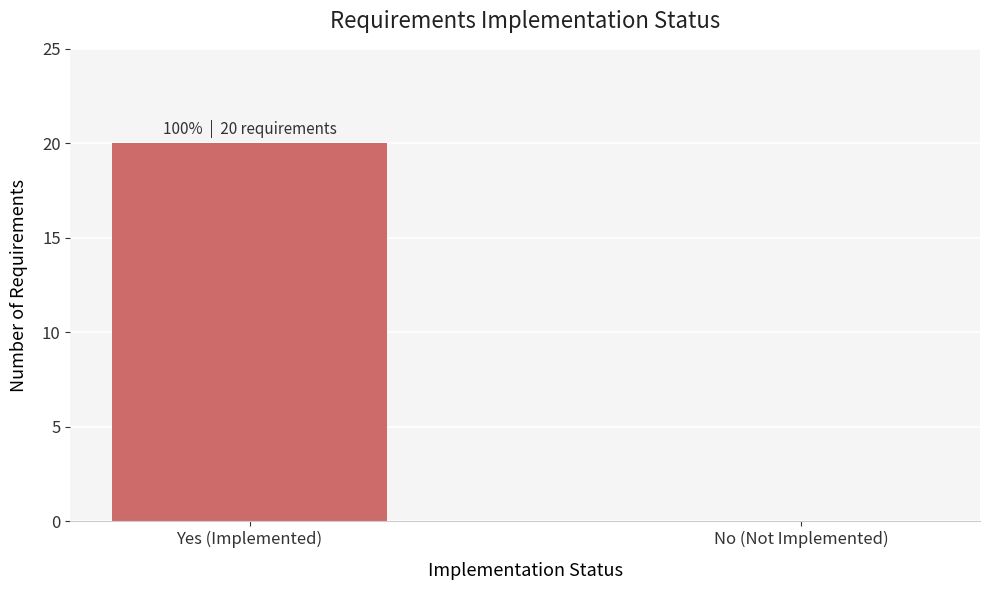

Count the number of categories in the chart.

2